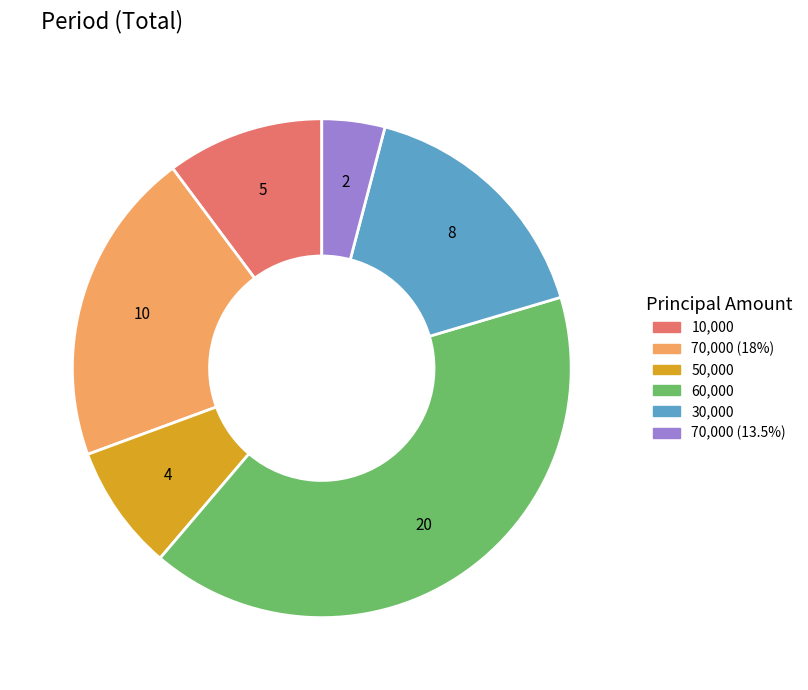

Does any single category account for the majority?

No